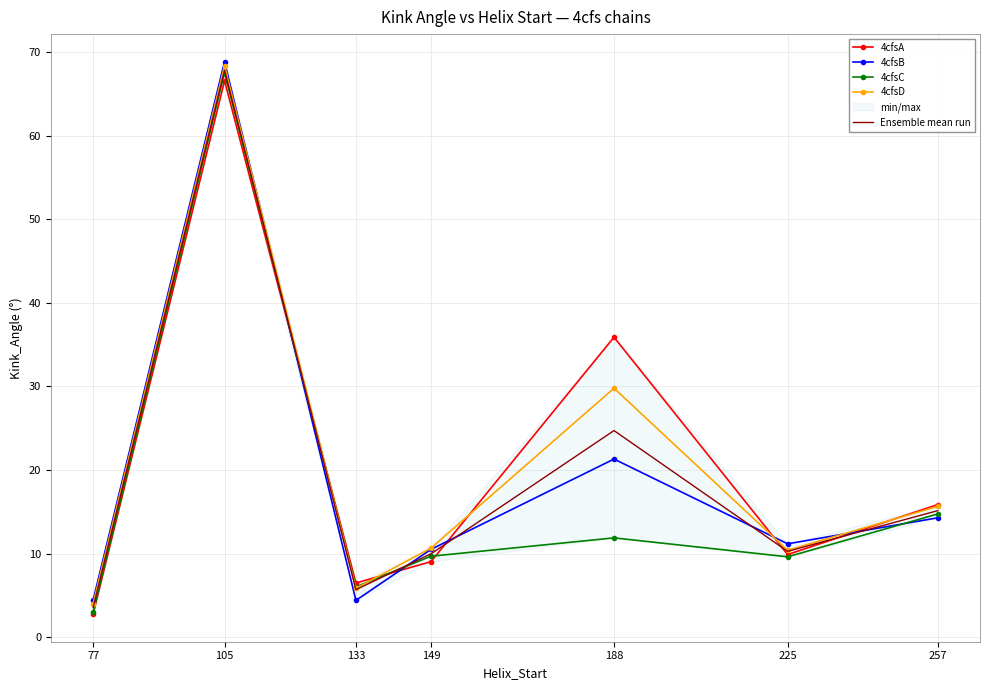

Is this an area chart (filled region under the line)?

No